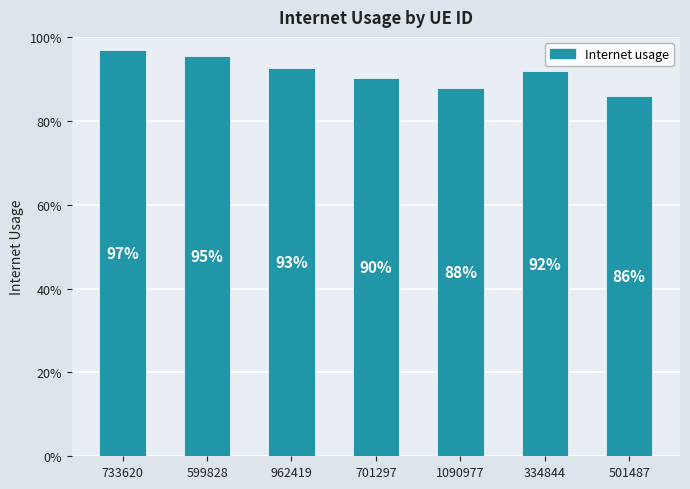

How many values are between 0 and 1?

7